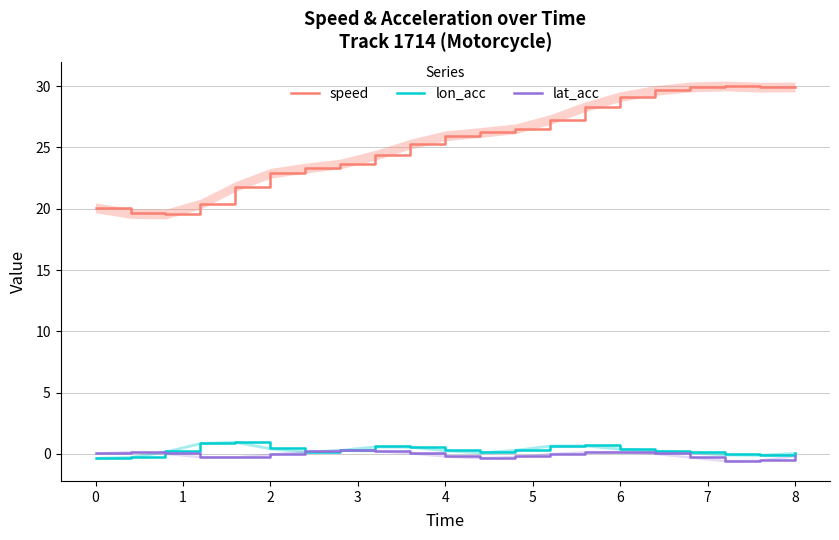

How many lines are shown in the chart?

3